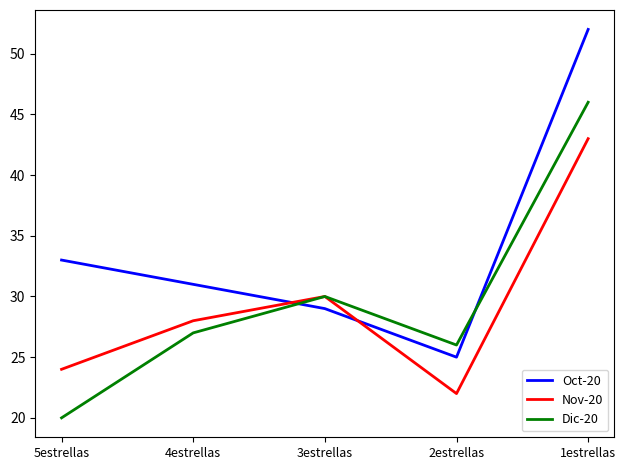

How many times do Oct-20 and Dic-20 cross each other?

2